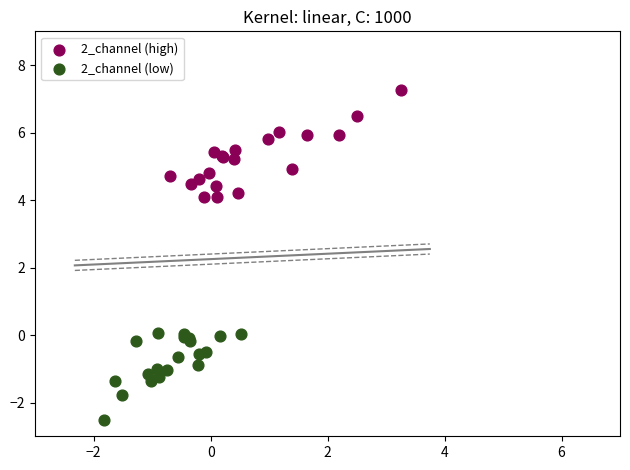

What are all the series names shown in the legend?

2_channel (high), 2_channel (low)